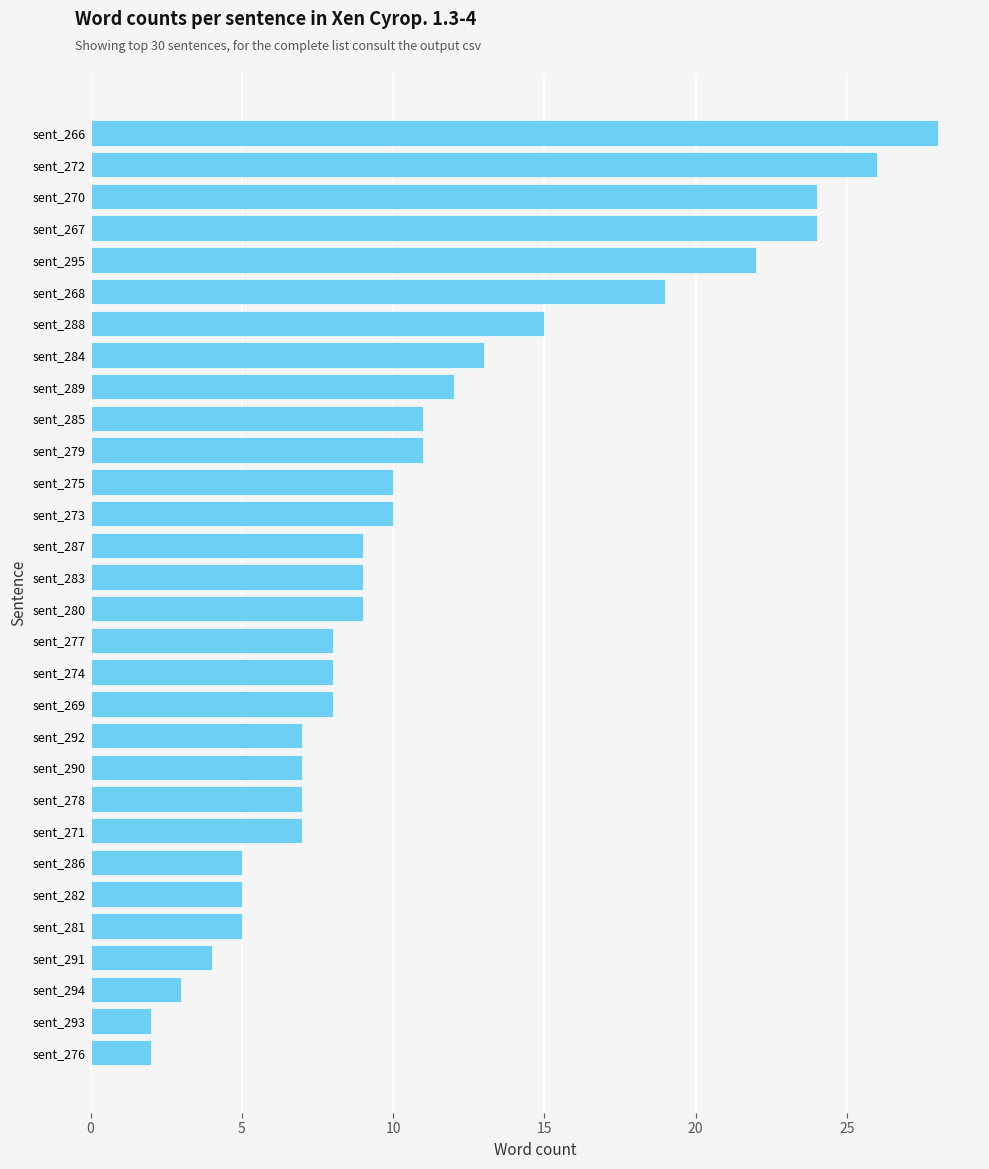

Which has a higher value, sent_274 or sent_268?

sent_268